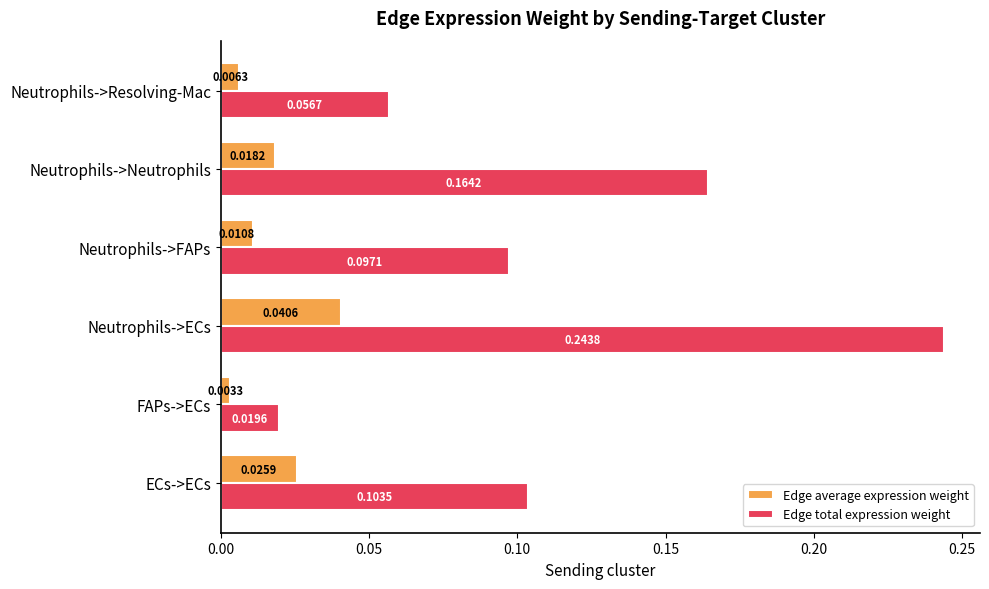

Is the value of Edge average expression weight at ECs->ECs greater than the value of Edge total expression weight at ECs->ECs?

No